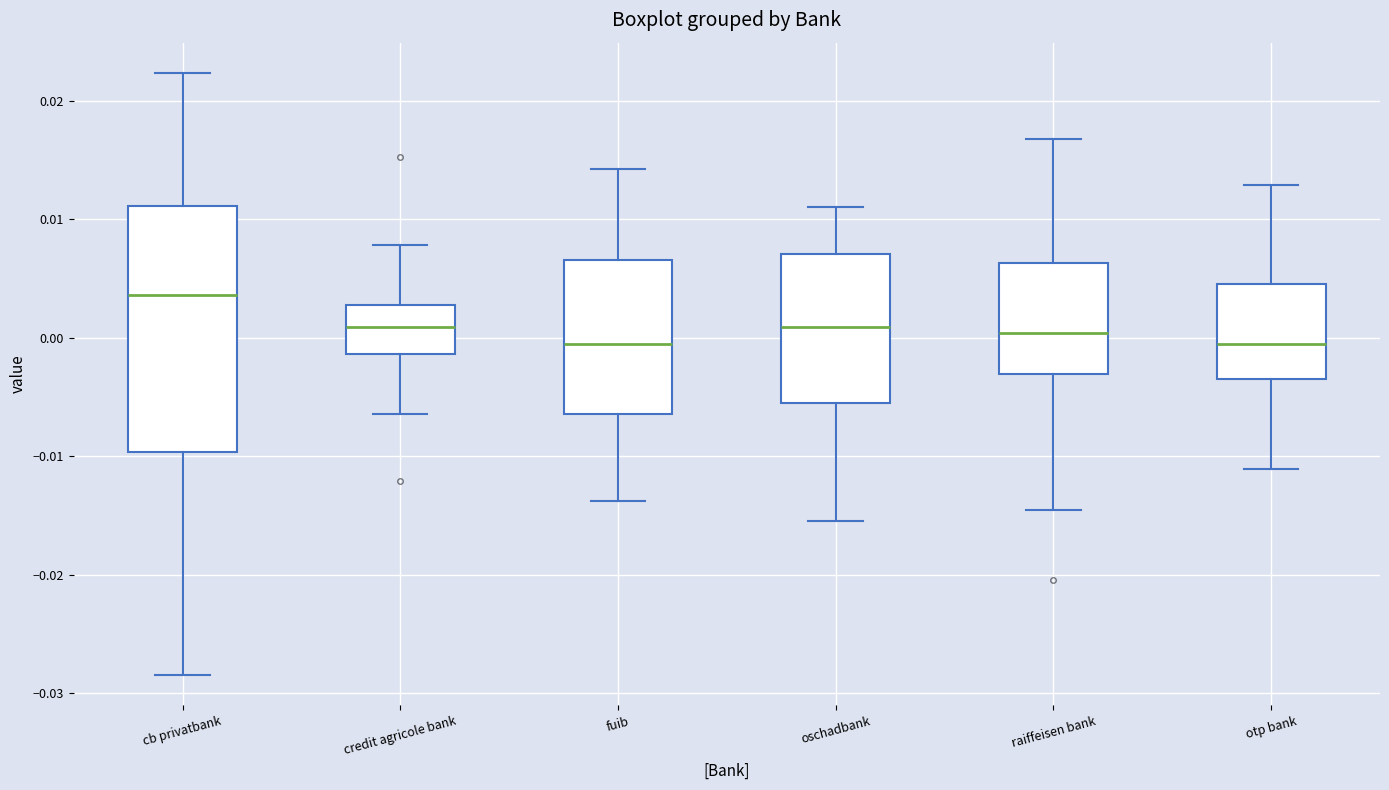

Reading left to right, read every box against the y-axis: the position of its median line, the range the box covers, and the ends of its whiskers. The values are not printed on the chart, so give them approximately, as read against the axis.

cb privatbank: median 0.004, box -0.010 to 0.011, whiskers -0.028 to 0.022
credit agricole bank: median 0.001, box -0.001 to 0.003, whiskers -0.006 to 0.008
fuib: median -0.001, box -0.006 to 0.007, whiskers -0.014 to 0.014
oschadbank: median 0.001, box -0.005 to 0.007, whiskers -0.015 to 0.011
raiffeisen bank: median 0.000, box -0.003 to 0.006, whiskers -0.015 to 0.017
otp bank: median -0.001, box -0.003 to 0.005, whiskers -0.011 to 0.013